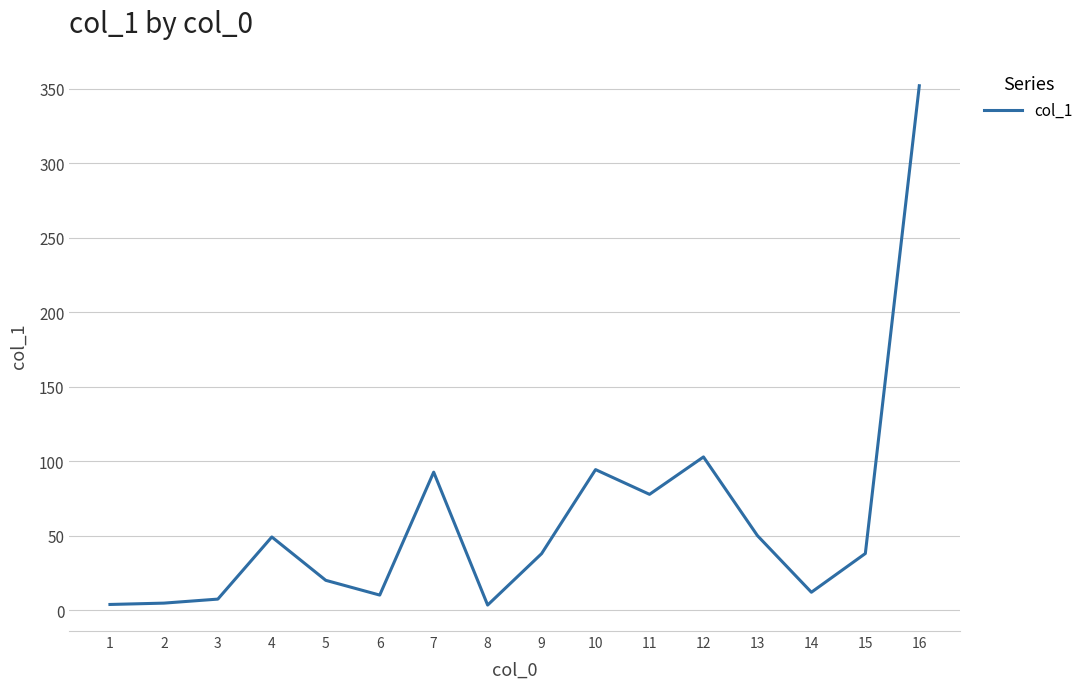

What is the maximum value shown in the chart?

352.0